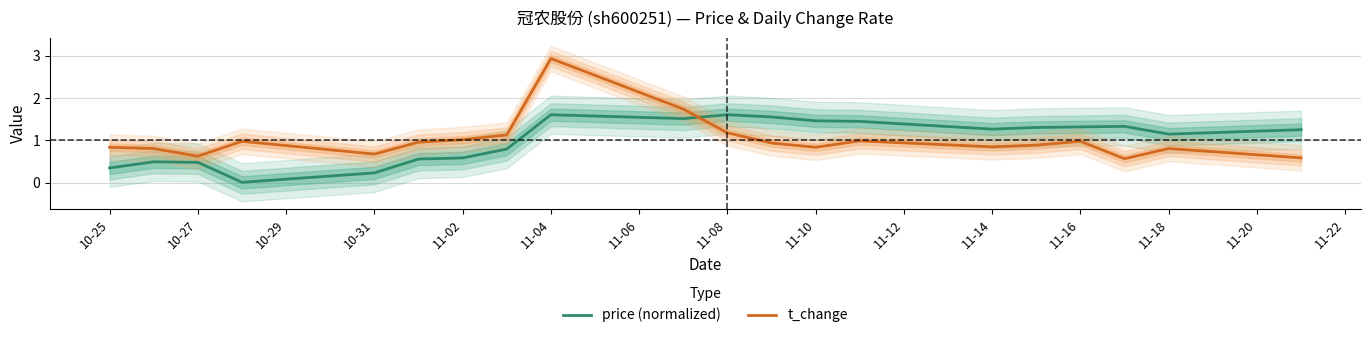

Which series has the largest total across all categories?

price (normalized)